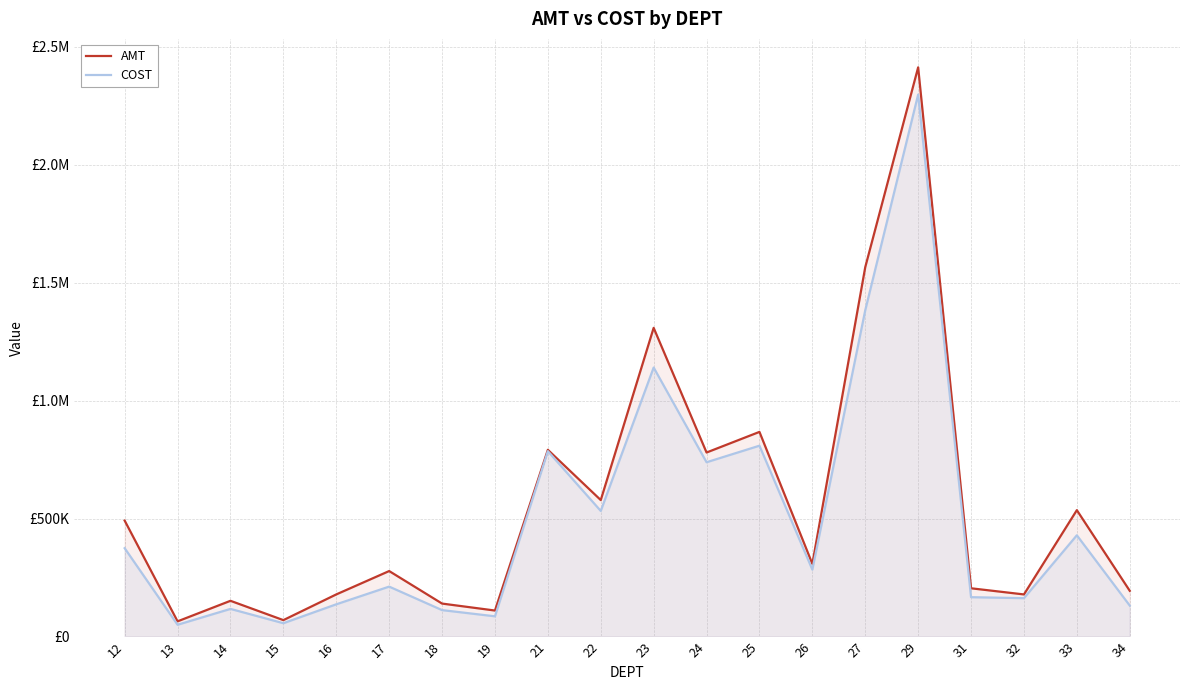

Read the COST value at 21.

785729.2